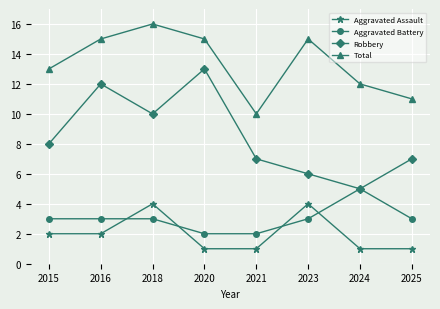

What is the value of the Aggravated Assault point at the 1st from the left?

2